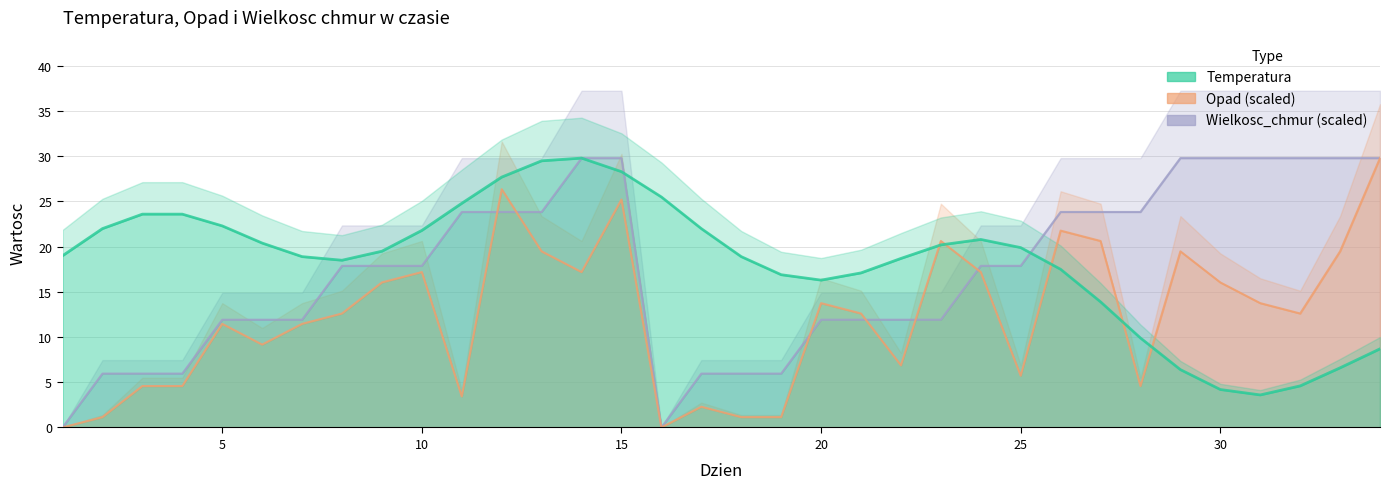

What is the sum of all Wielkosc_chmur values?

590.0